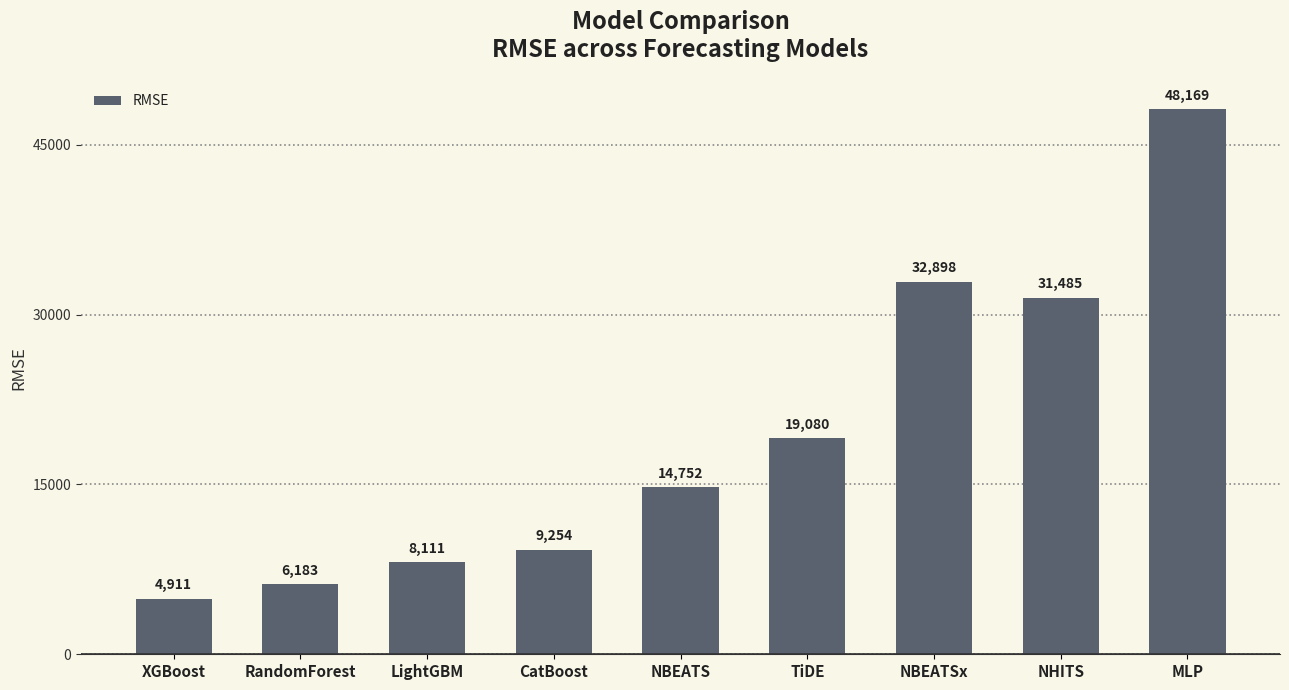

Where does the data first go above 14751?

NBEATS